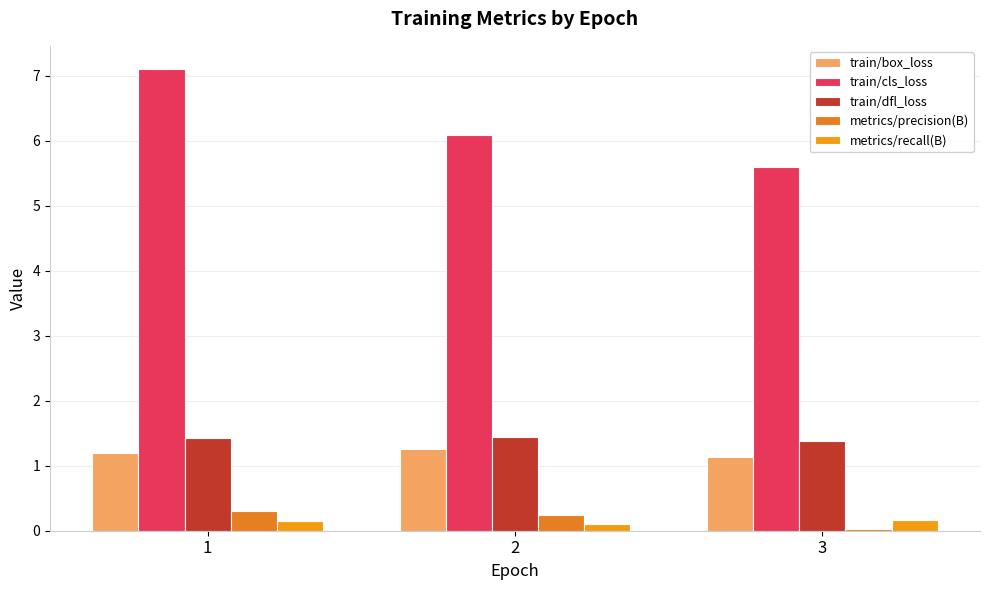

Reading left to right, list all the values displayed in this chart.

train/box_loss: 1=1.2	2=1.3	3=1.1
train/cls_loss: 1=7.1	2=6.1	3=5.6
train/dfl_loss: 1=1.4	2=1.4	3=1.4
metrics/precision(B): 1=0.3	2=0.2	3=0.0
metrics/recall(B): 1=0.1	2=0.1	3=0.2